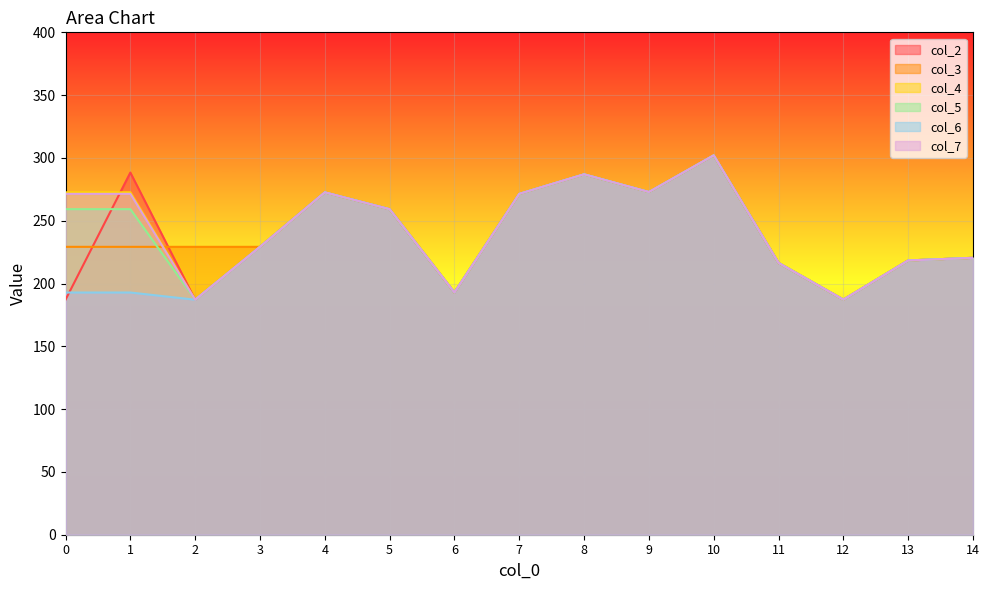

Between 5 and 10, which series saw the biggest shift?

col_2